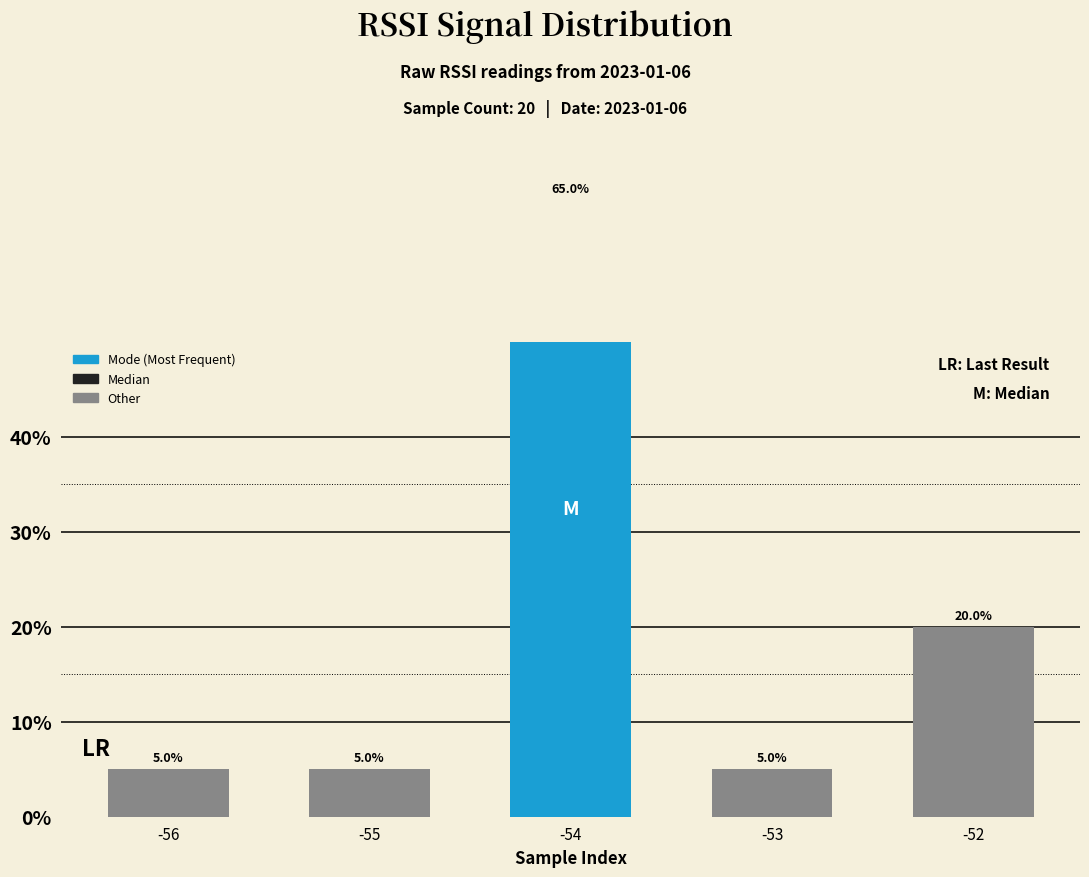

What is the difference between the maximum and minimum values?

60